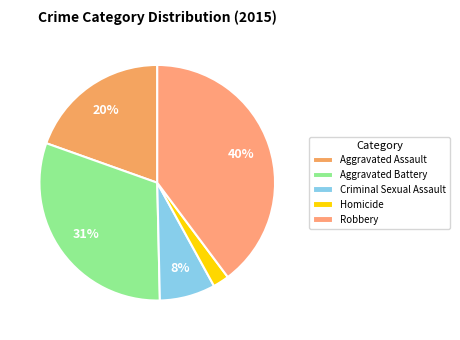

Combined, what portion of the pie is Aggravated Assault and Robbery?

59.3%